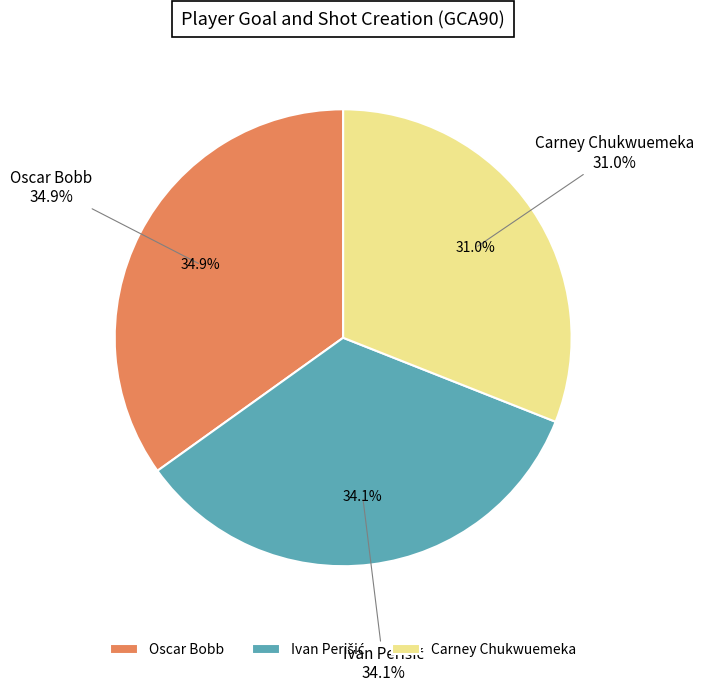

To the nearest percent, what is the difference between the Oscar Bobb and Carney Chukwuemeka slice percentages?

4%